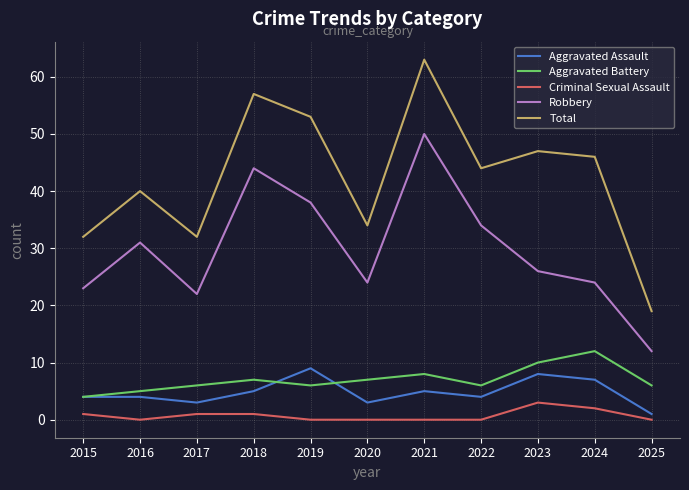

True or false: Total and Criminal Sexual Assault intersect in this chart.

False